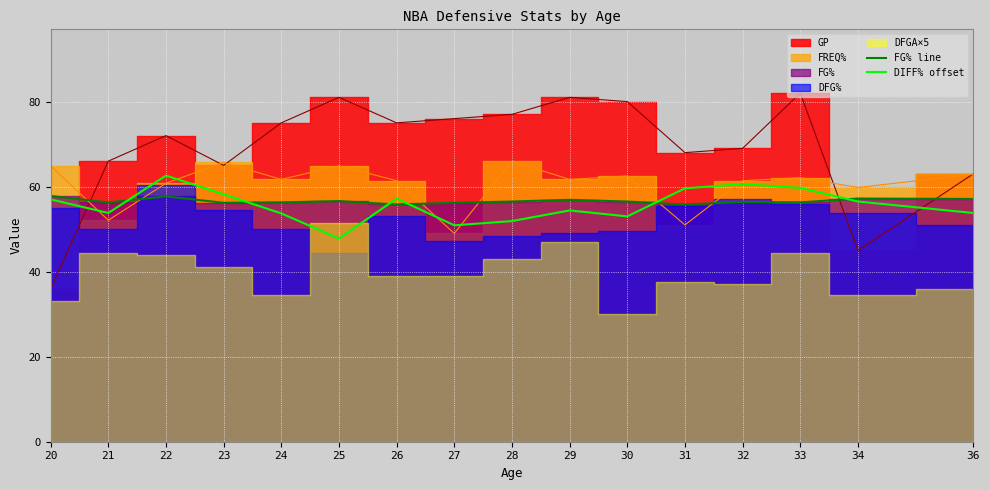

What is the highest value of the DIFF% offset series?

62.6